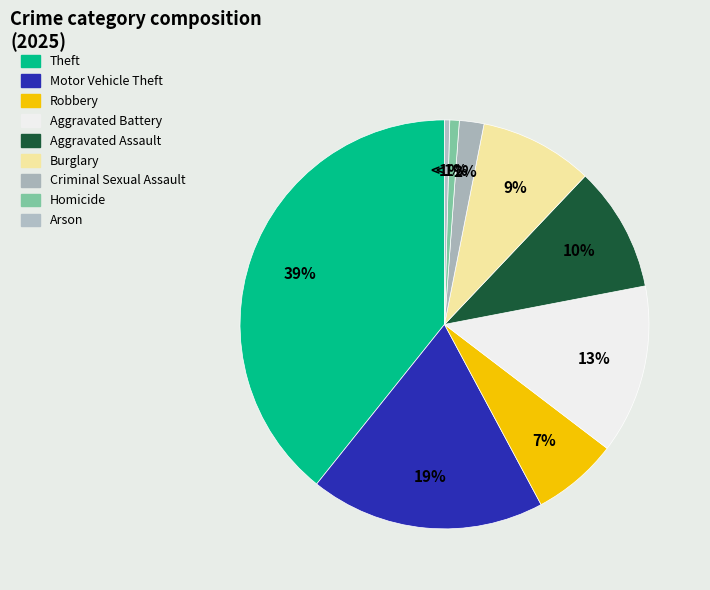

To the nearest percent, what percentage of the pie is Criminal Sexual Assault?

2%